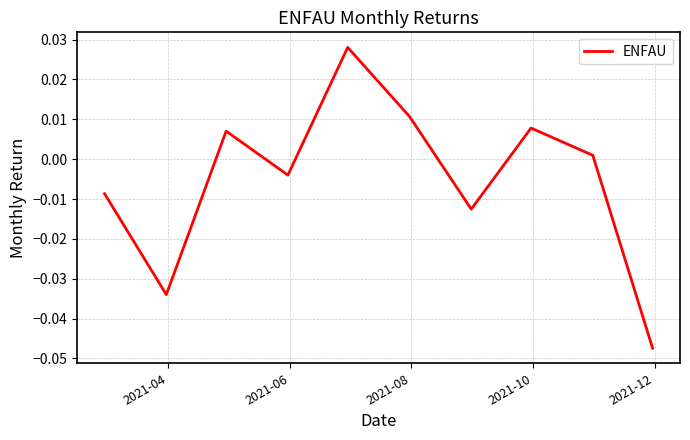

How many lines are shown in the chart?

1